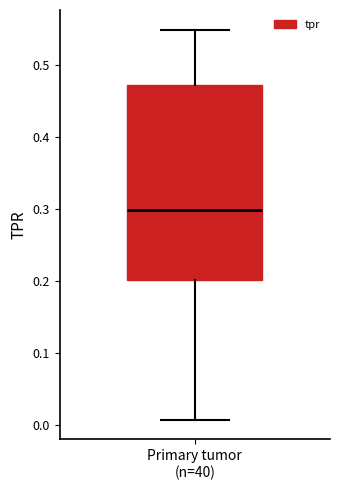

Transcribe this box plot: give where the median line is, the range the box spans, and where the two whiskers end, as read against the y-axis. The values are not printed on the chart, so give them approximately, as read against the axis.

median 0.30, box 0.20 to 0.47, whiskers 0.01 to 0.55